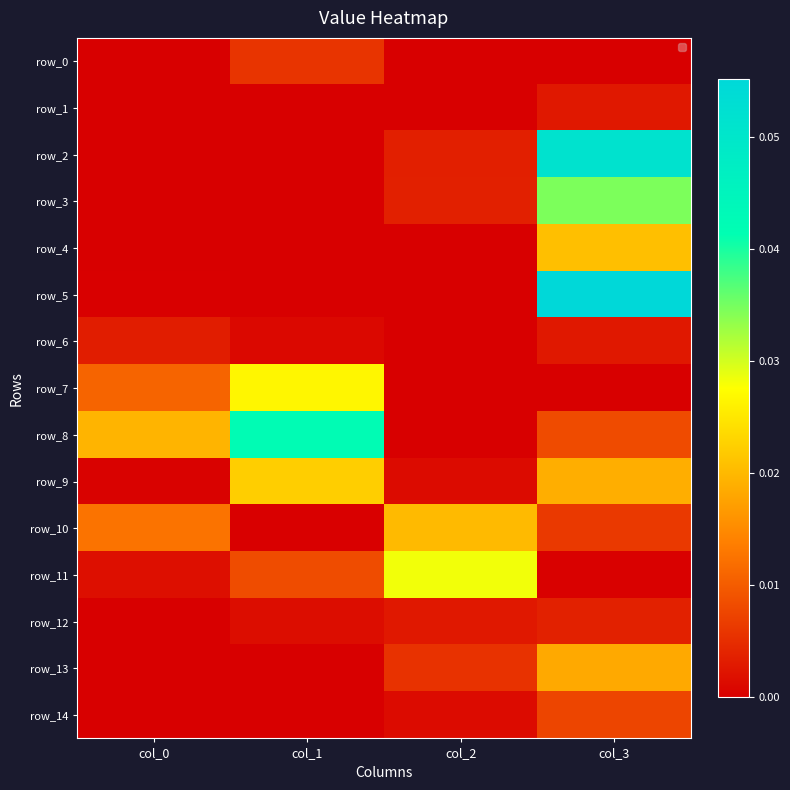

Rank the series at col_2 from highest to lowest value.

row_11, row_10, row_13, row_3, row_2, row_12, row_14, row_9, row_4, row_1, row_0, row_5, row_6, row_7, row_8